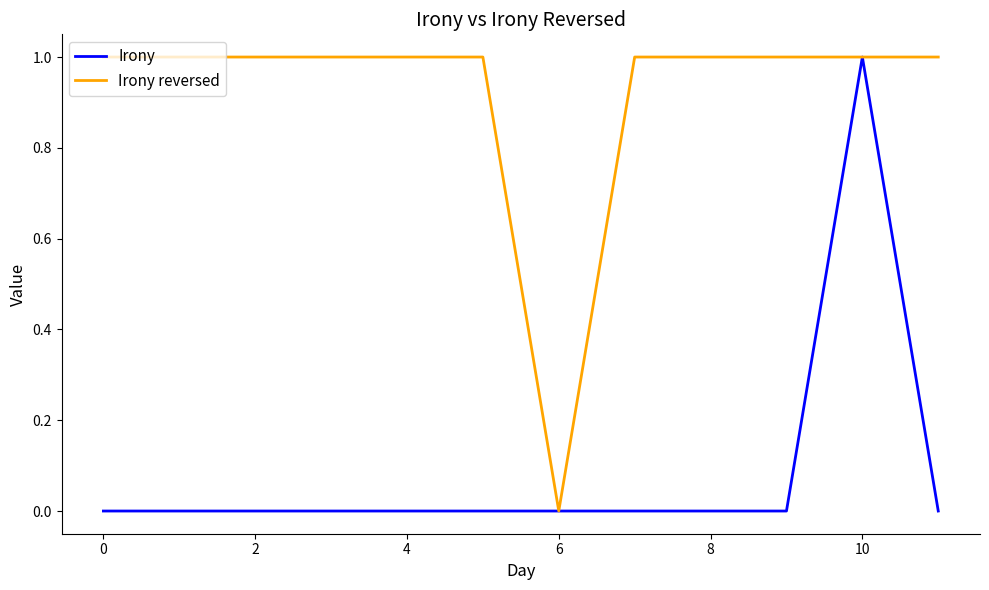

Which series has the largest total across all categories?

Irony reversed